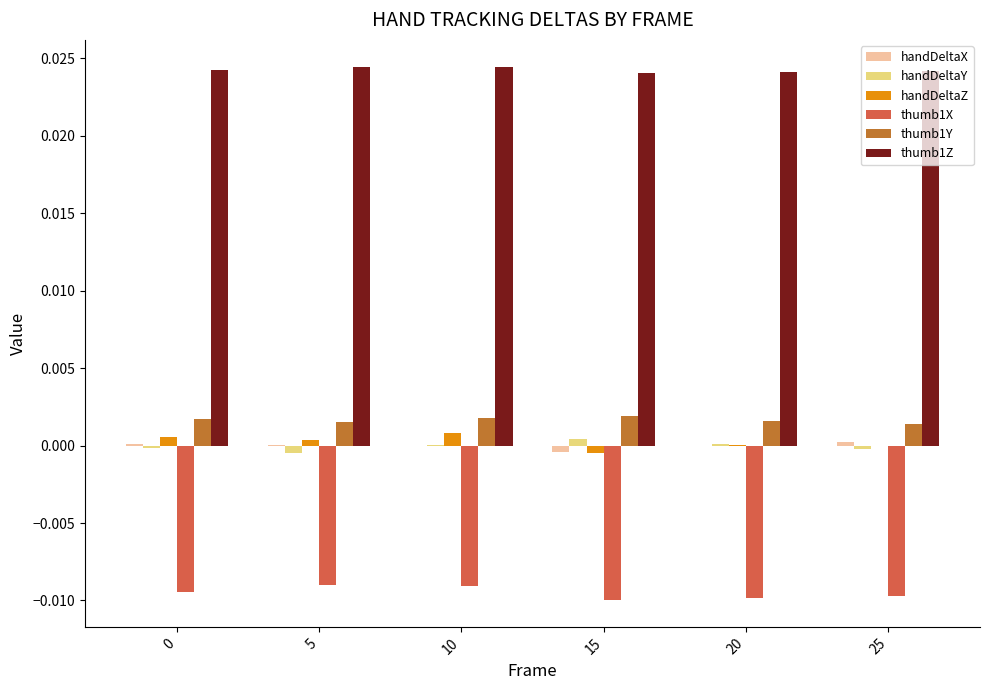

True or false: thumb1X has a value of -0.0 at 0.

True